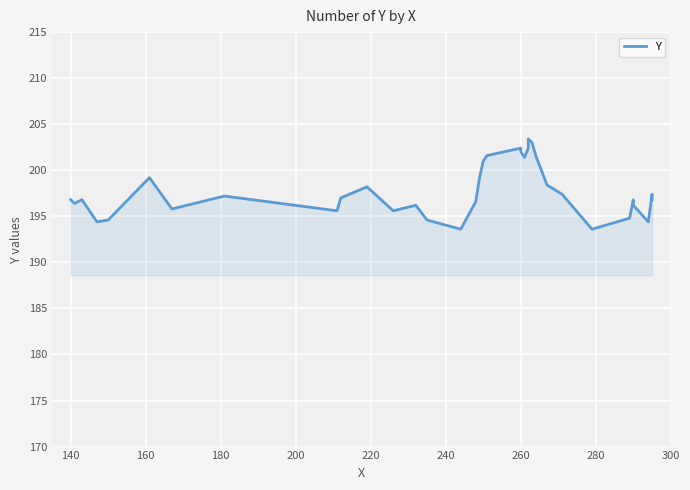

How many categories are shown in the chart?

36